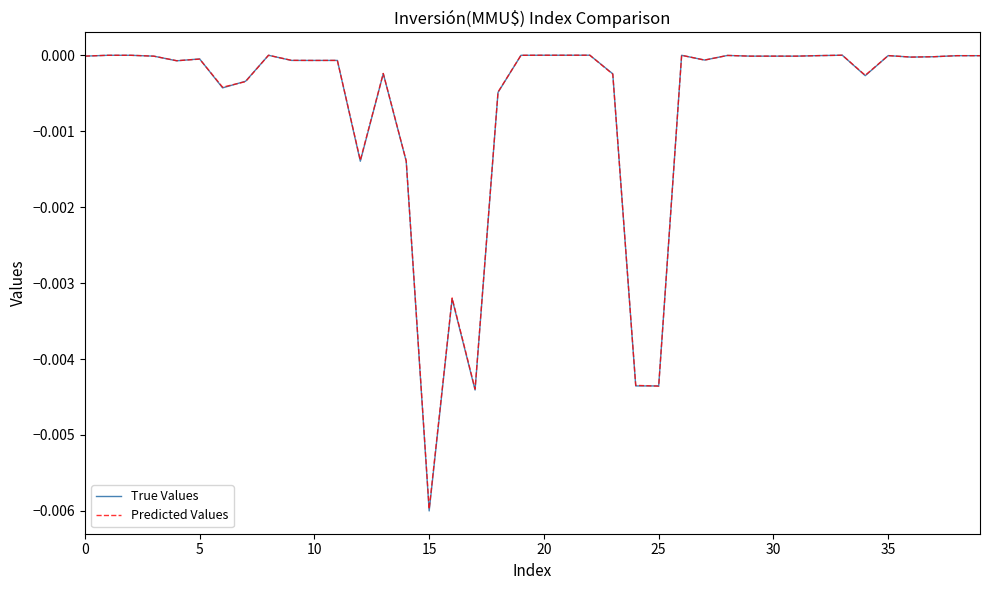

Which series has the widest spread of values?

True Values